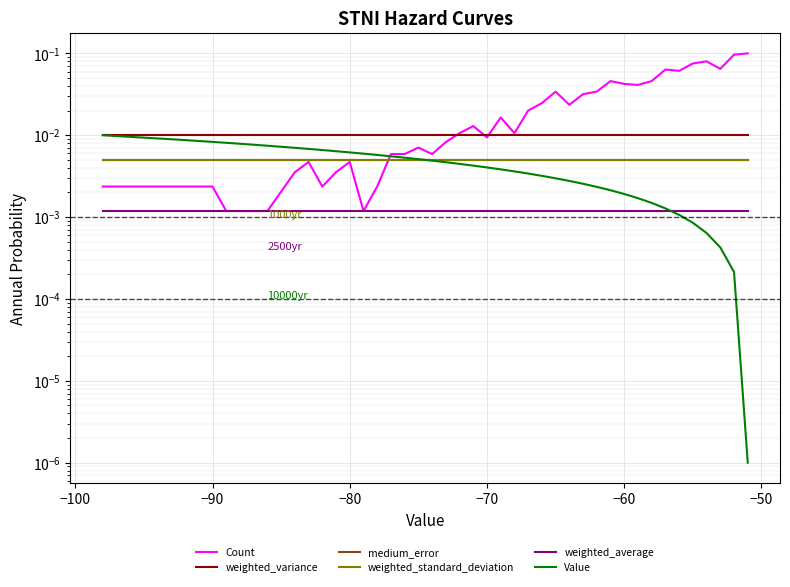

Does the chart display data point markers on the line(s)?

No